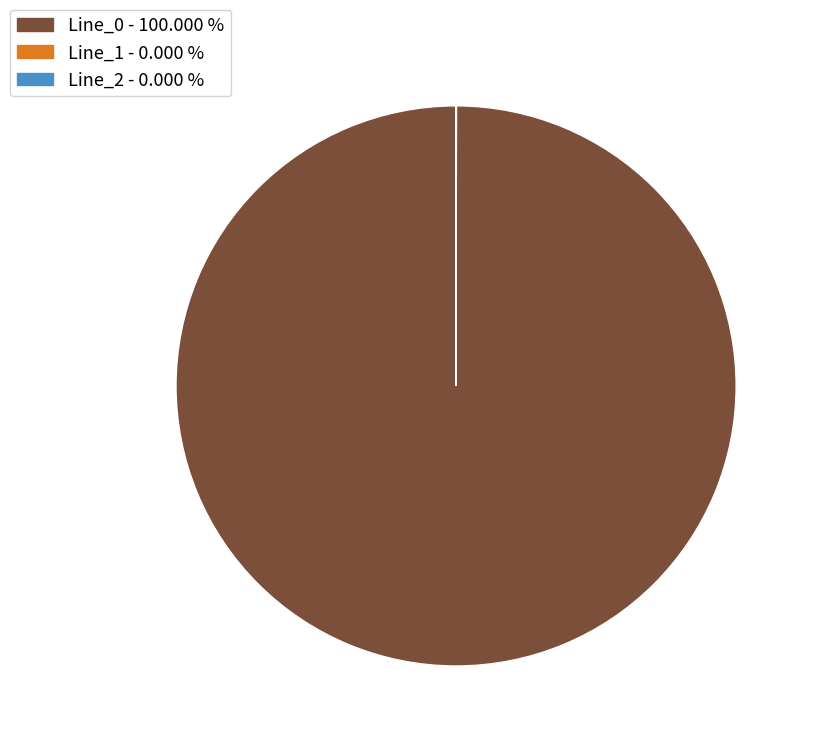

Which slice represents more than half of the pie?

Line_0